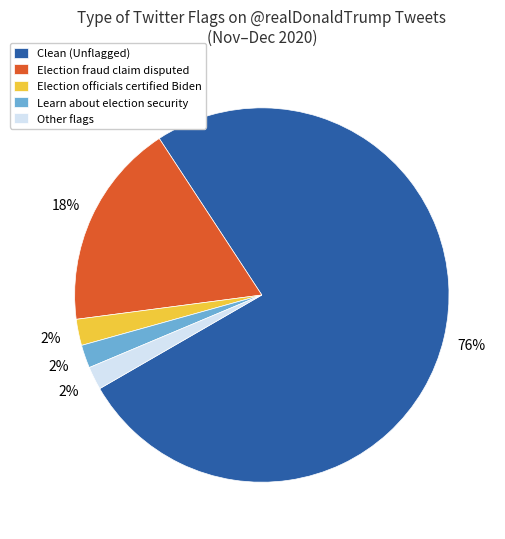

What is the ratio of the value at Clean (Unflagged) to the value at Other flags?

38.0